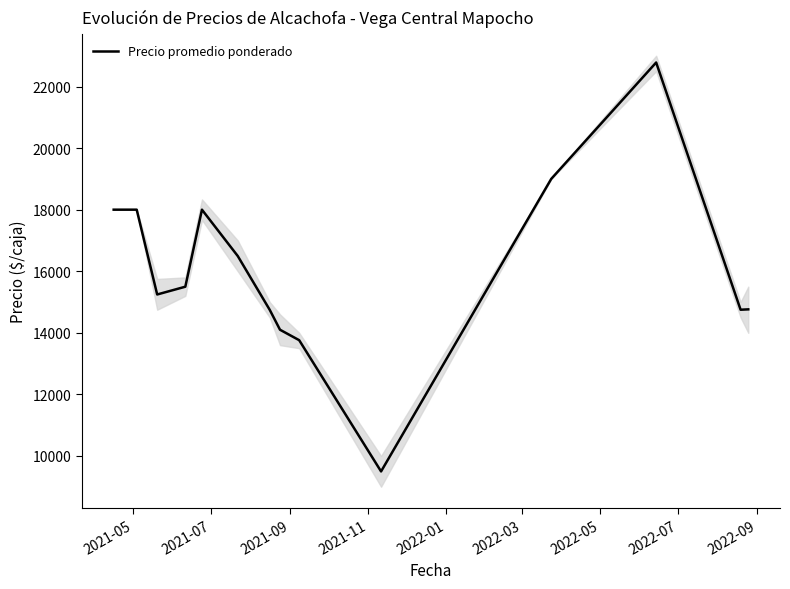

What is the difference between the maximum and second lowest values?

9021.0